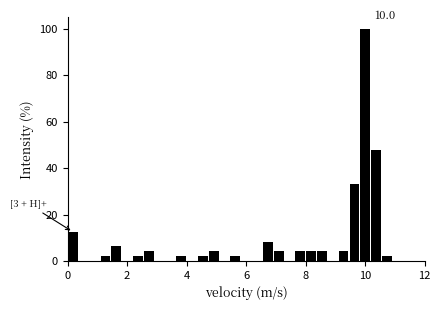

Around what value on the x-axis is the tallest bar? Give the approximate position of its centre, as read against the axis.

10.0